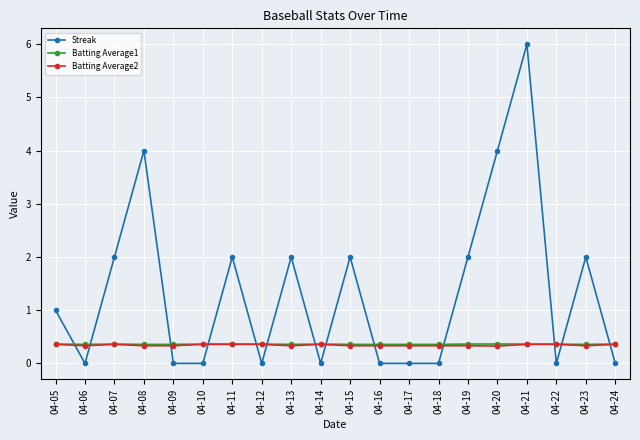

True or false: Batting Average1 has a value of 0.4 at 04-18.

True